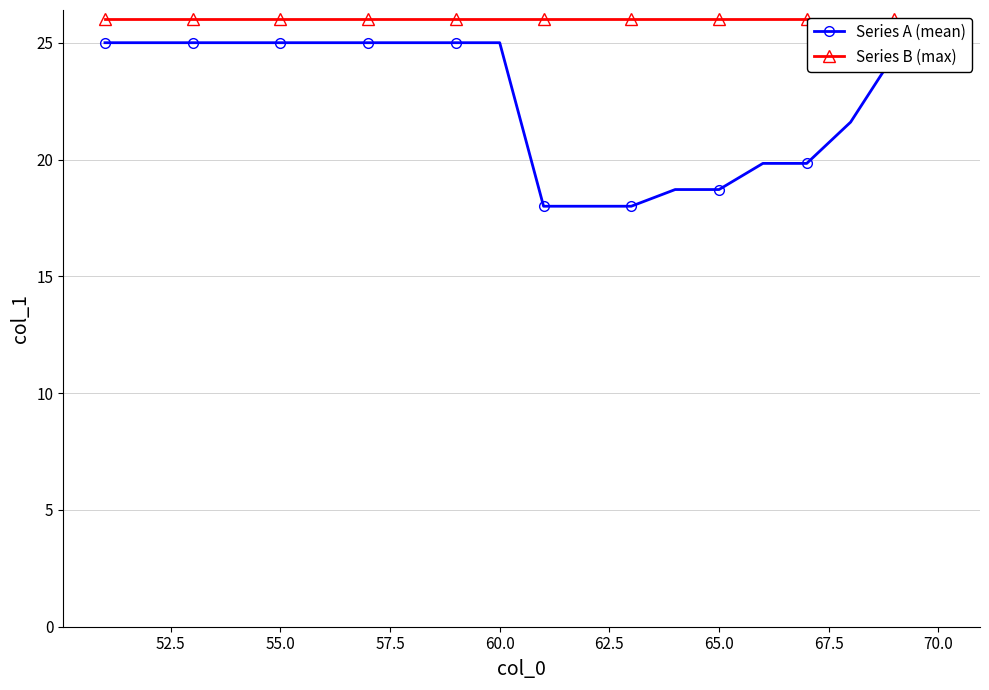

How many lines are shown in the chart?

2